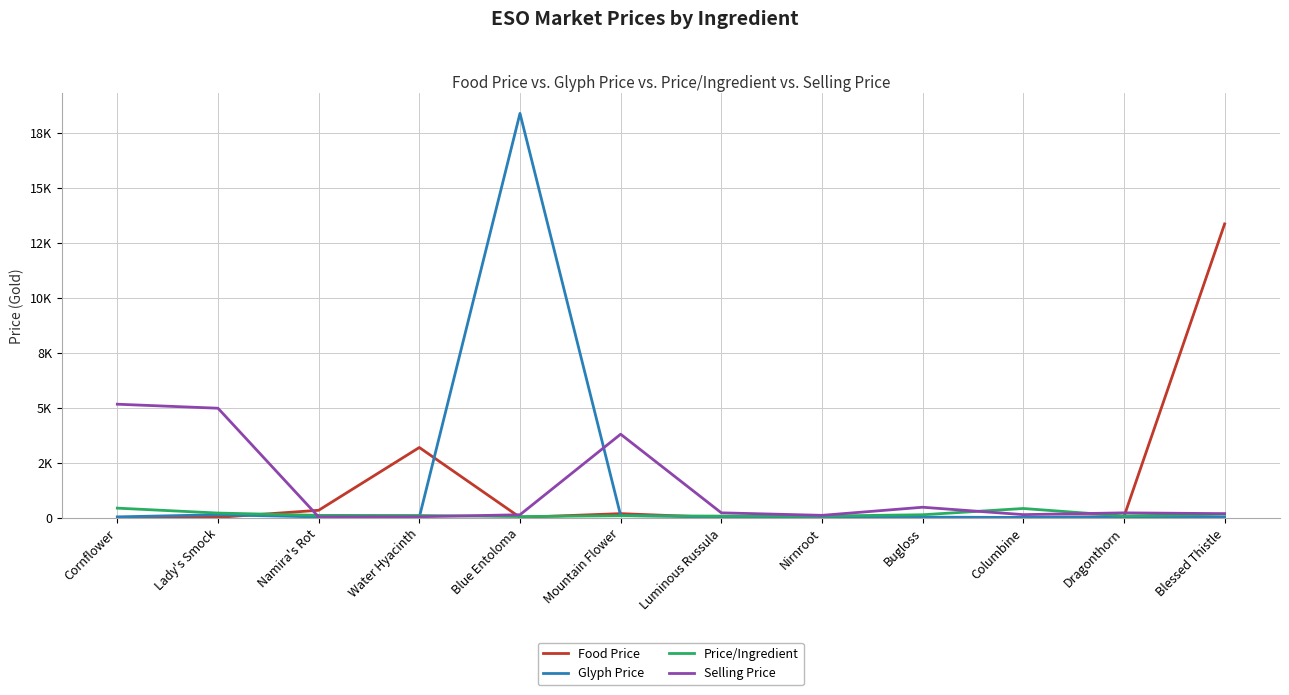

Where do Food Price and Price/Ingredient first cross each other?

Lady's Smock and Namira's Rot